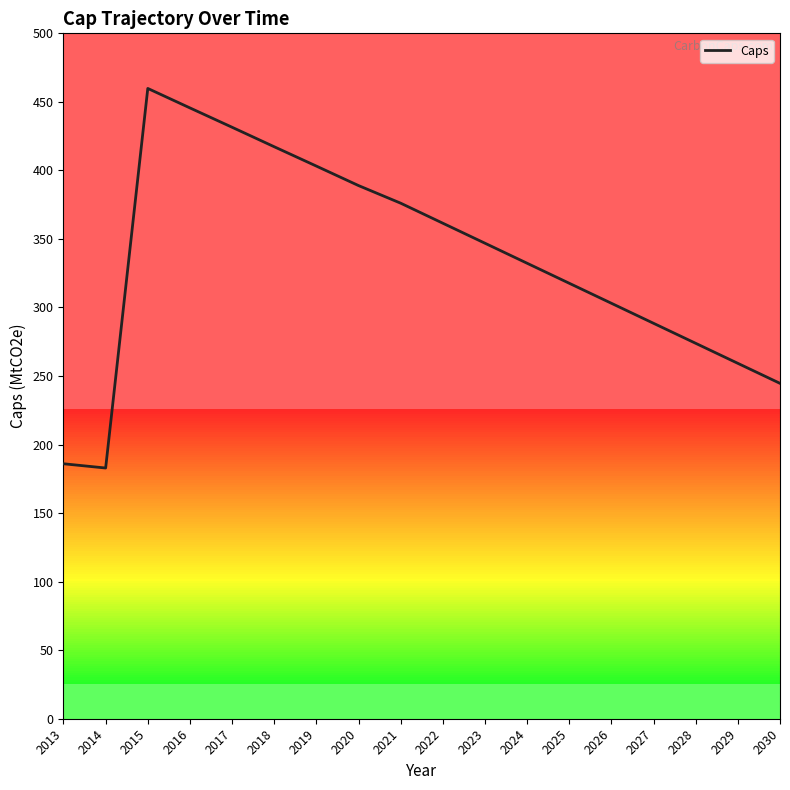

What is the difference between the values at 2022 and 2014?

178.6